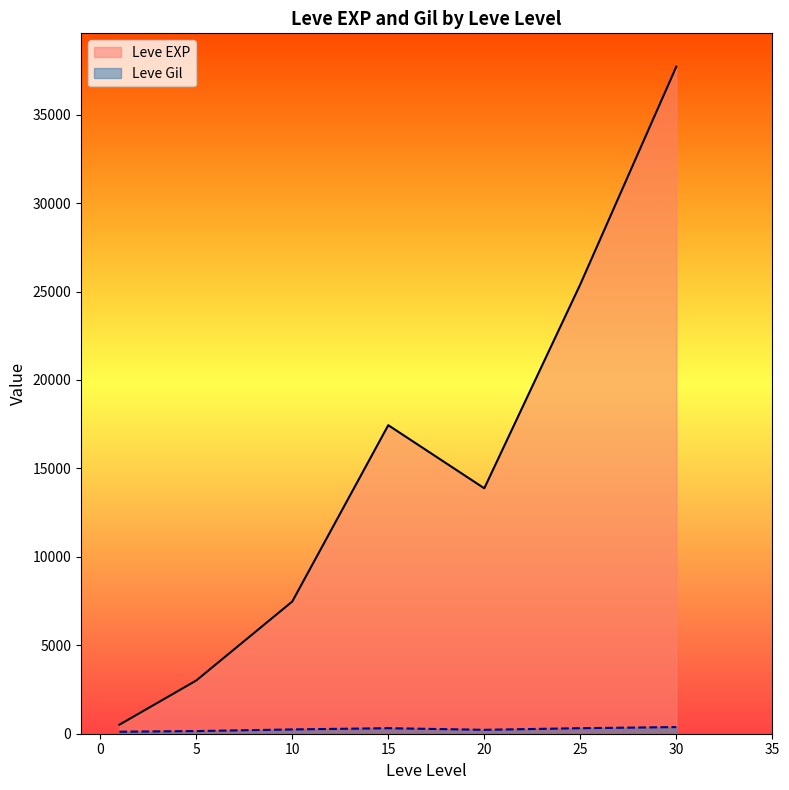

What is the greatest value displayed?

37715.0